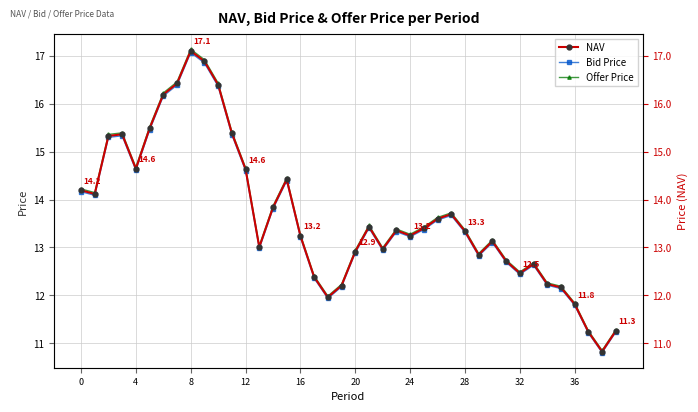

What is the smallest value displayed?

10.8